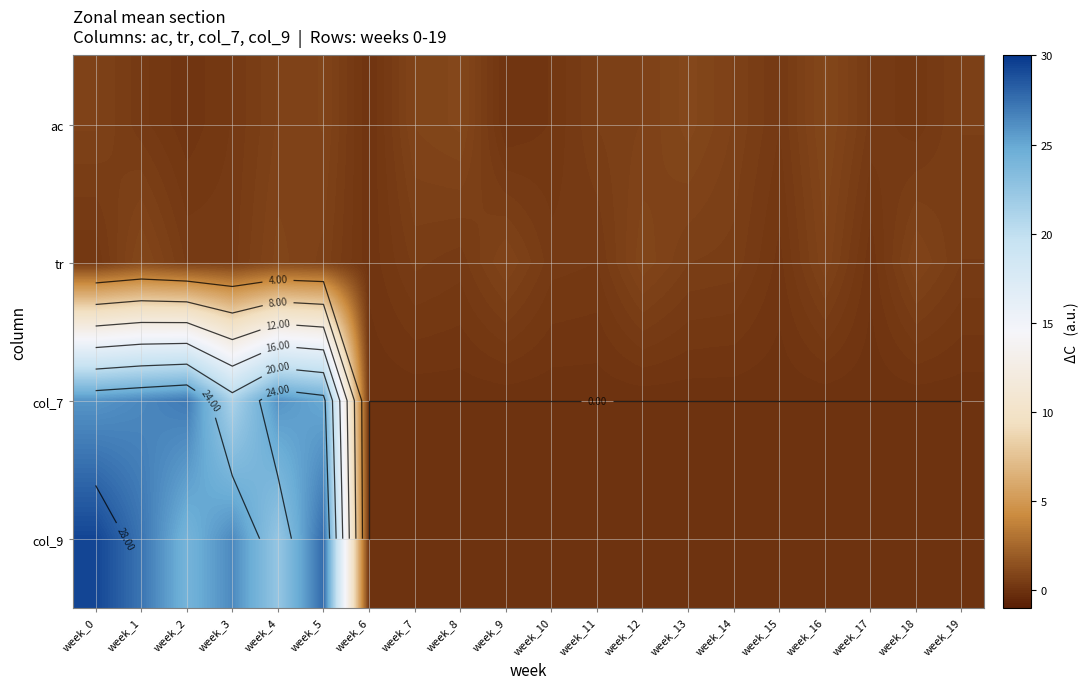

At week_14, list the series in order from largest to smallest.

ac, tr, col_7, col_9